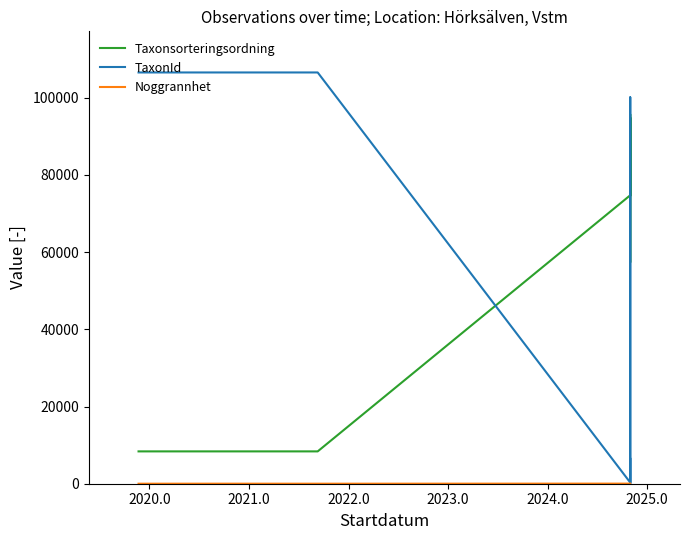

True or false: Noggrannhet and Taxonsorteringsordning cross at least once.

False